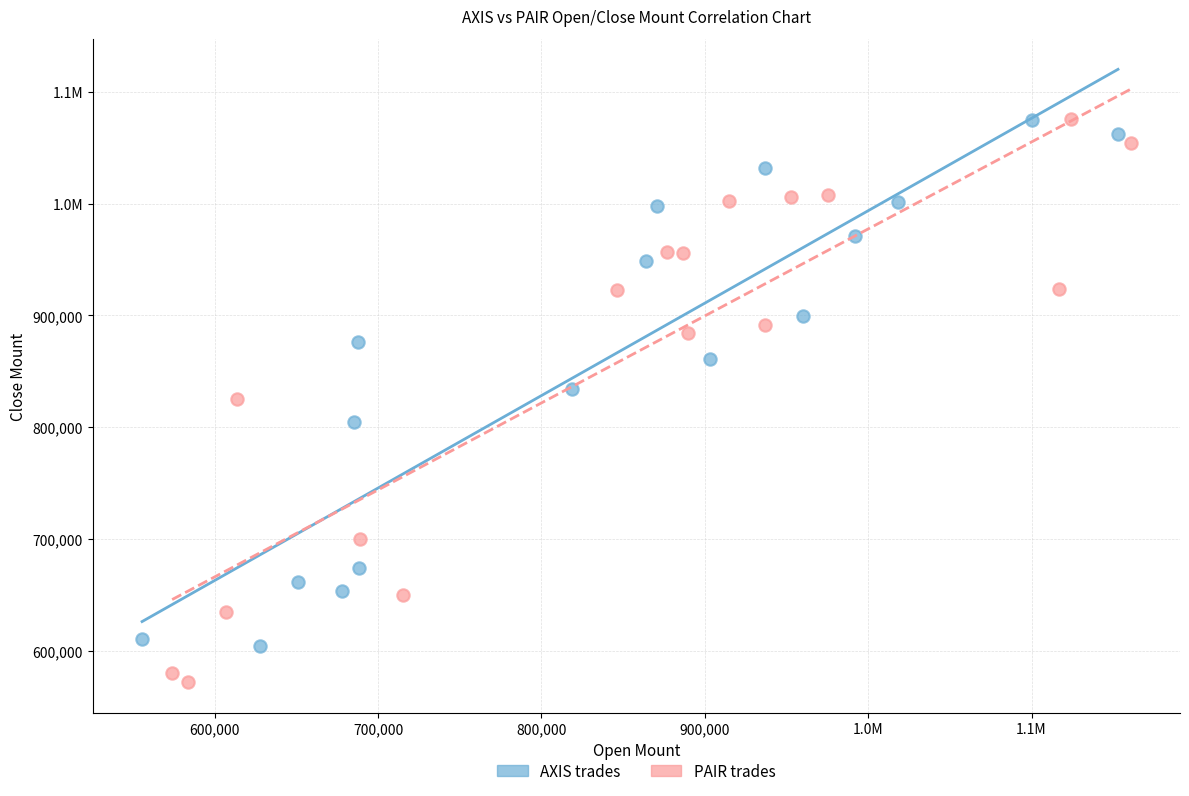

What are all the series names shown in the legend?

AXIS trades, PAIR trades